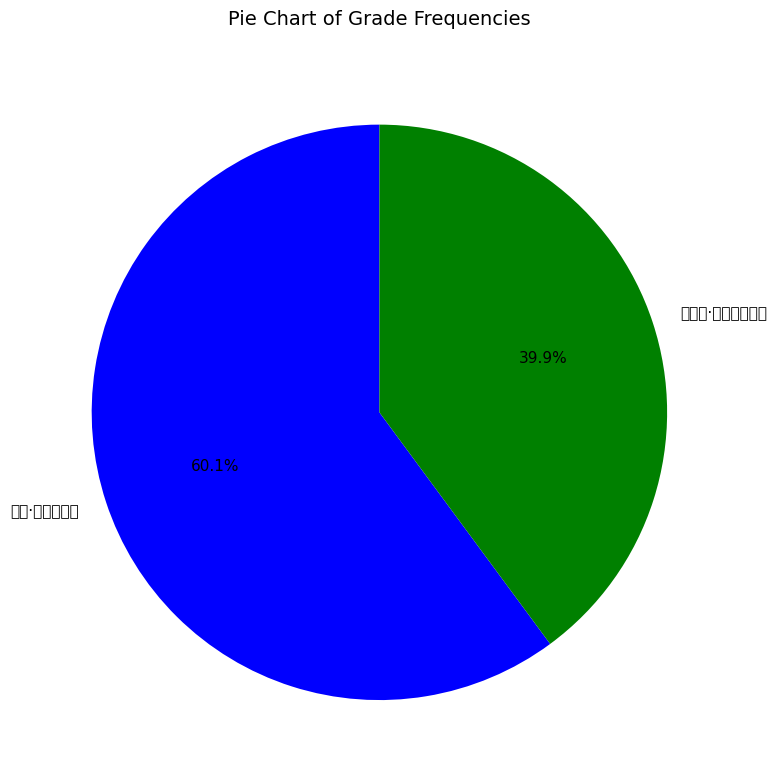

Does any single category account for the majority?

Yes